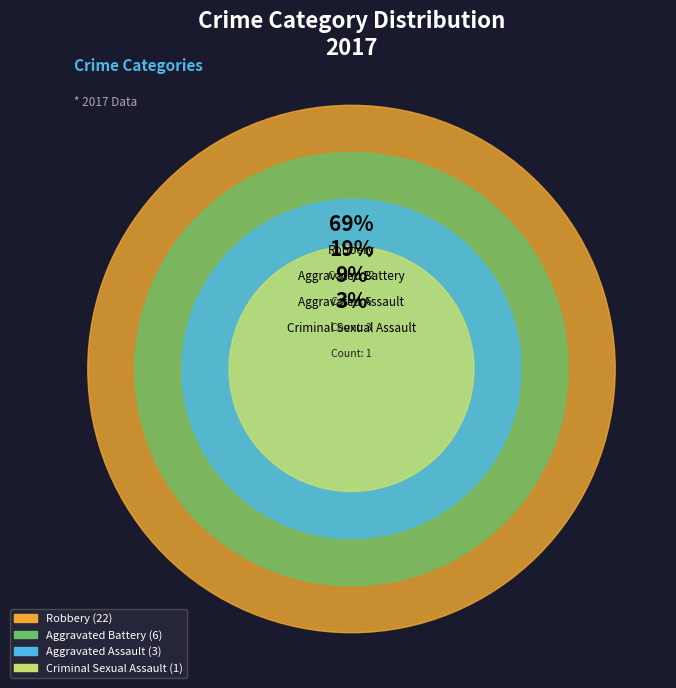

Between Robbery and Aggravated Battery, which is larger?

Robbery